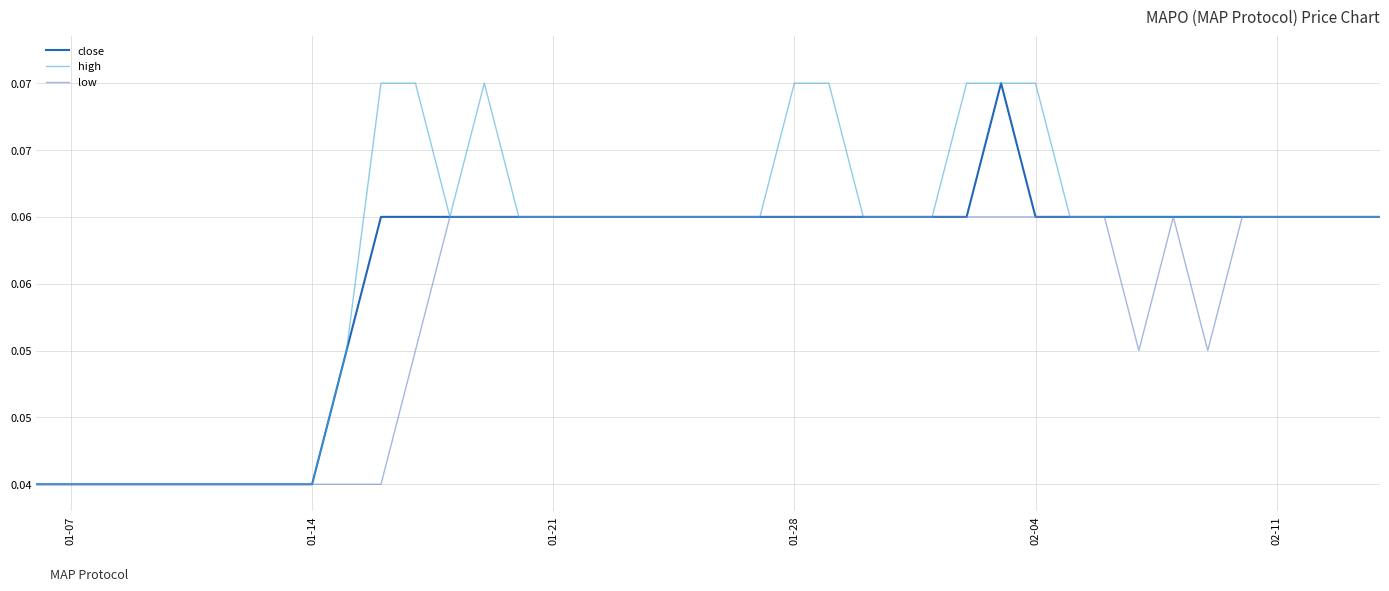

True or false: low and close cross at least once.

False